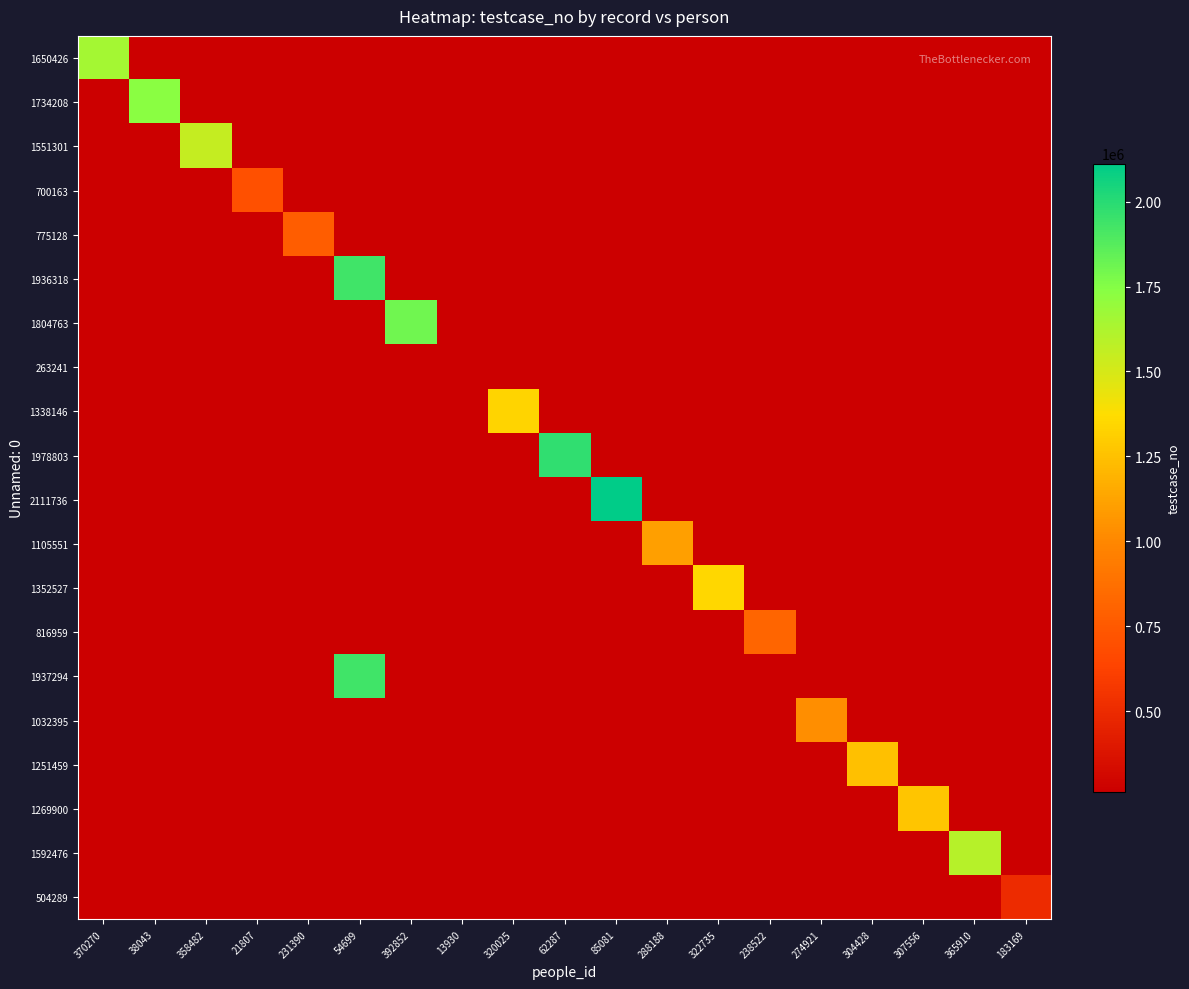

How many categories are shown in the chart?

19